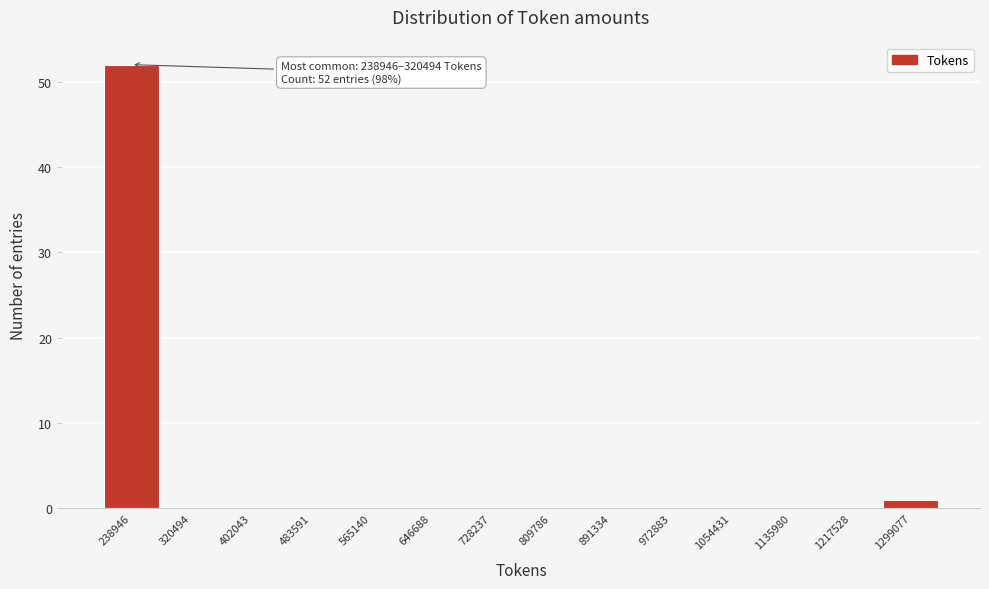

Reading left to right, extract all data points from this chart.

238946=52	320494=0	402043=0	483591=0	565140=0	646688=0	728237=0	809786=0	891334=0	972883=0	1054431=0	1135980=0	1217528=0	1299077=1